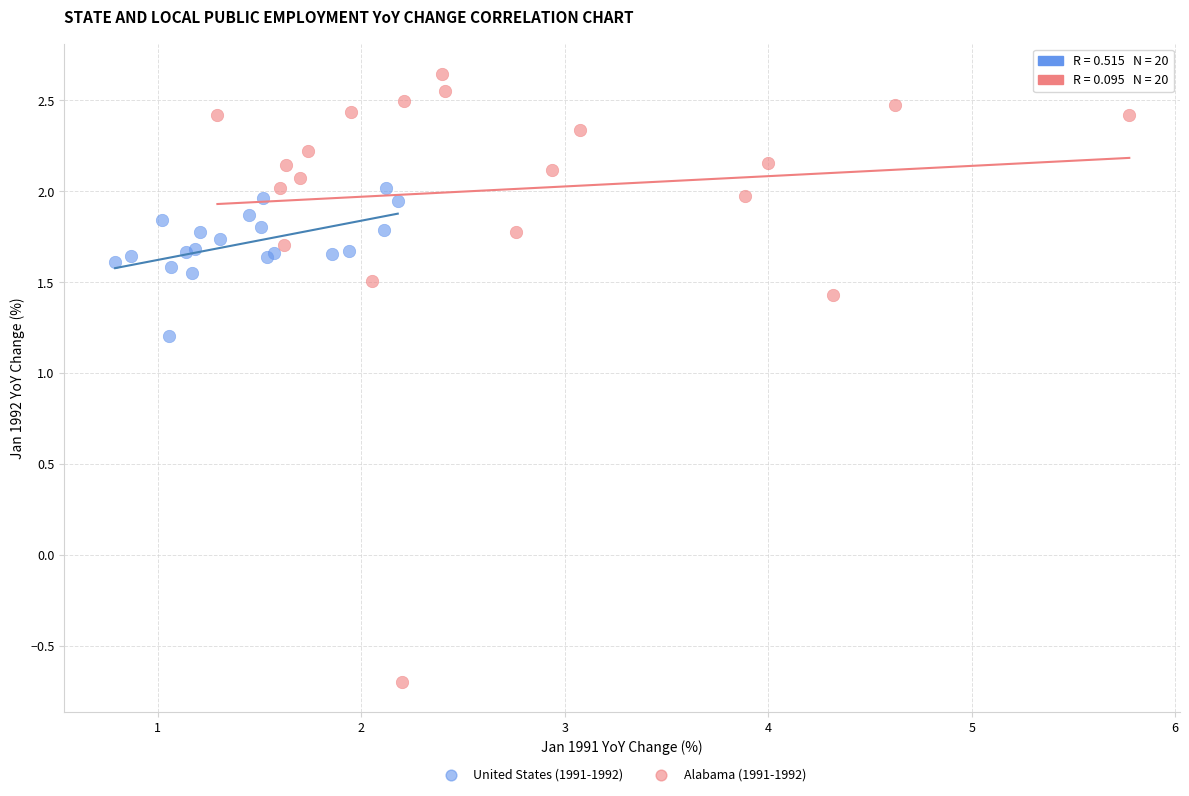

Which series has the largest Y range (max minus min)?

Alabama (1991-1992)